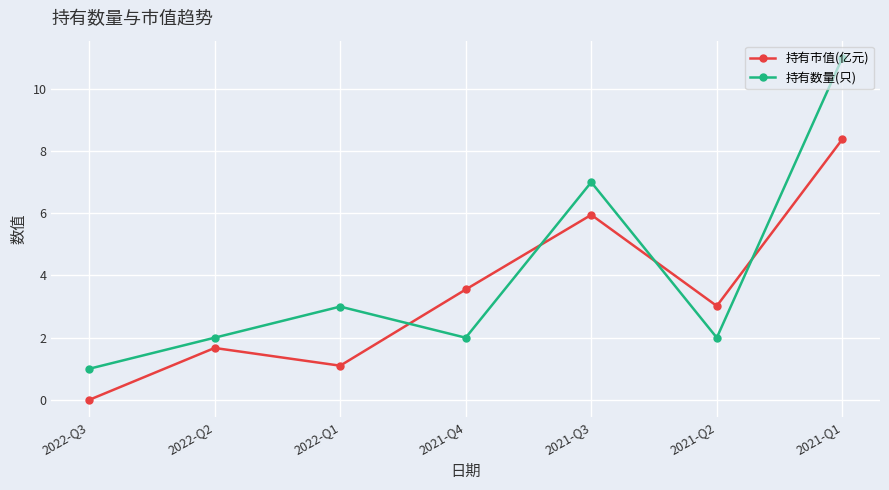

In 持有市值(亿元), how many points are higher than both neighbors (excluding endpoints)?

2